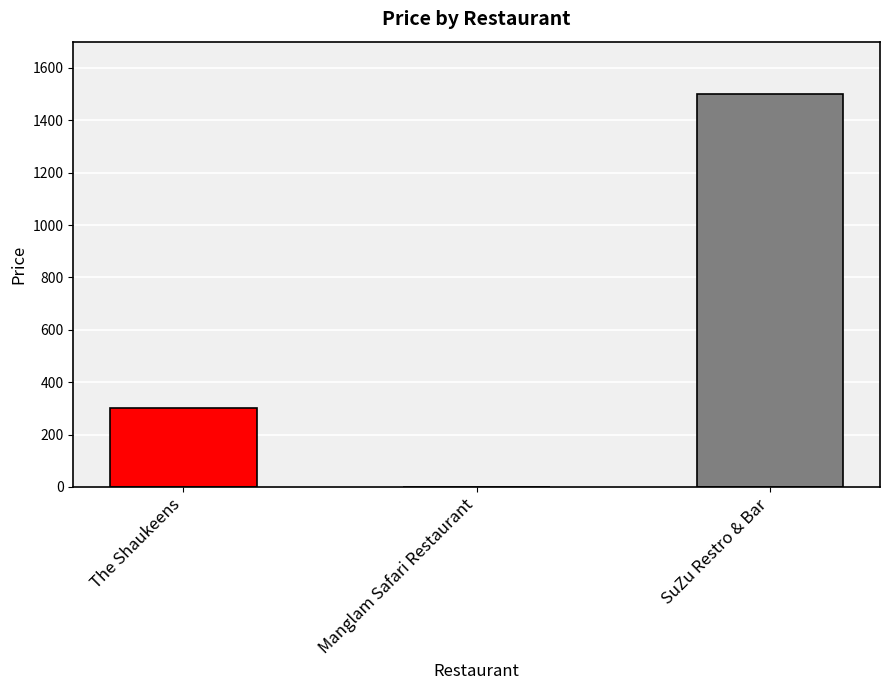

What position from the right is The Shaukeens?

3